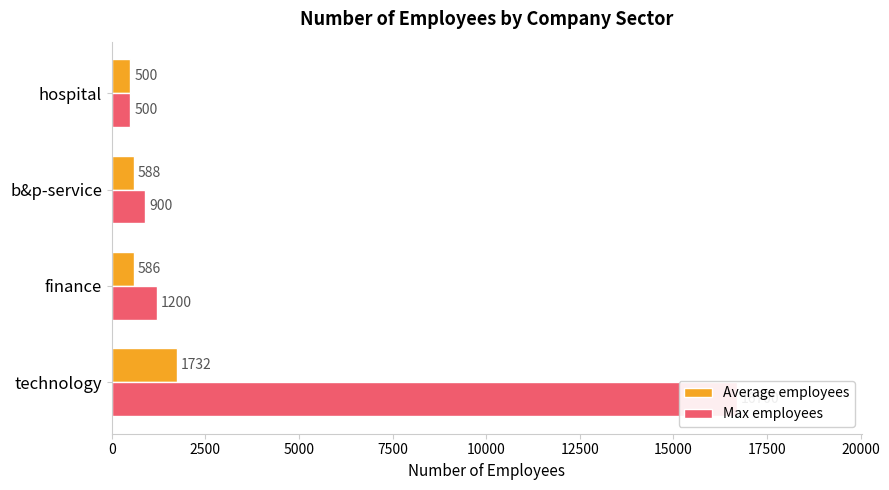

Rank the series by their average value, from lowest to highest.

Average employees, Max employees